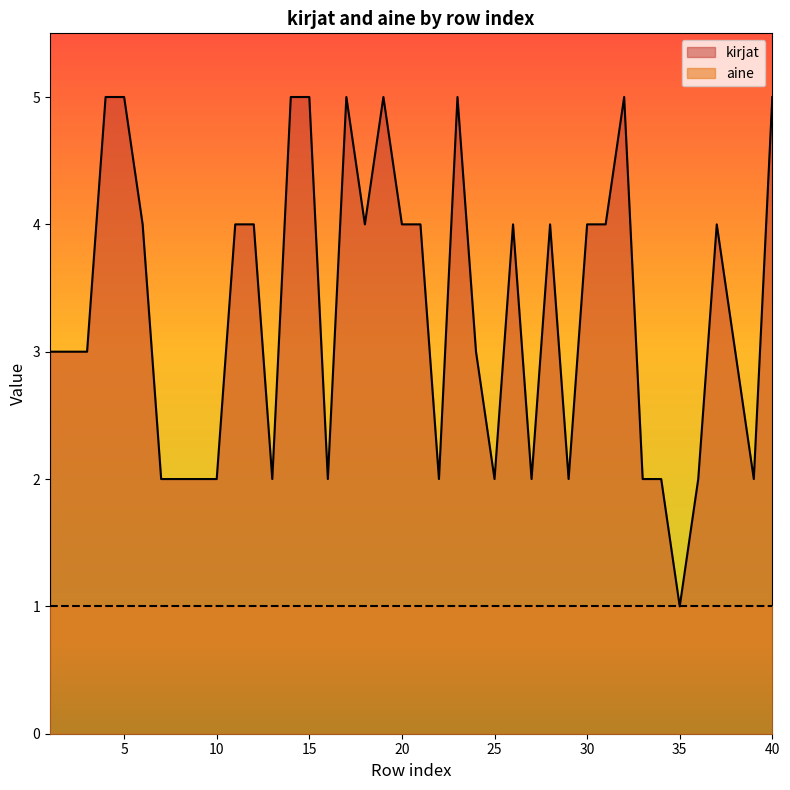

How many points are lower than both their immediate neighbors (excluding endpoints)?

9